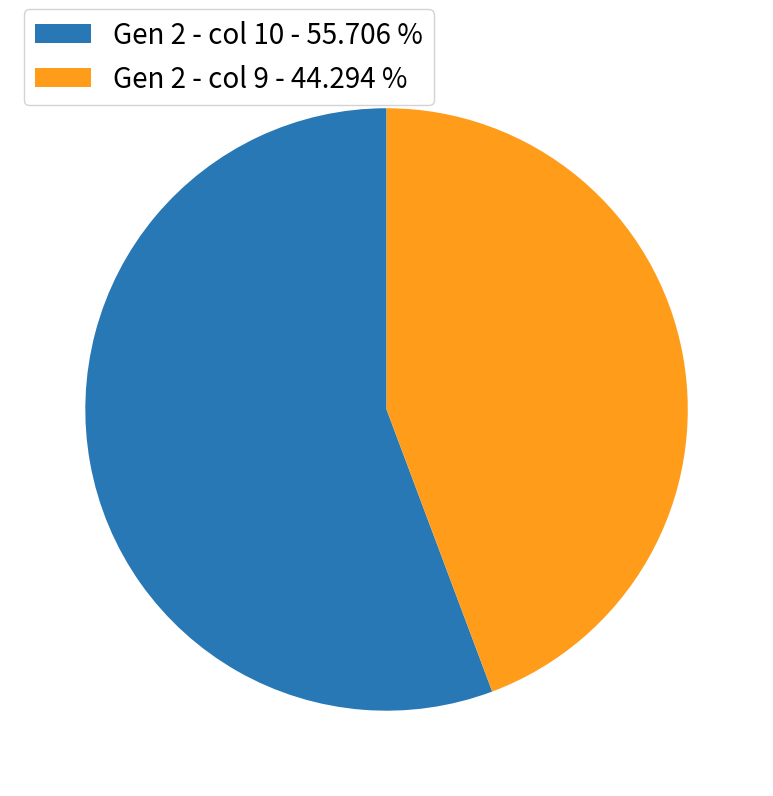

Between Gen 2 - col 10 - 55.706 % and Gen 2 - col 9 - 44.294 %, which is larger?

Gen 2 - col 10 - 55.706 %